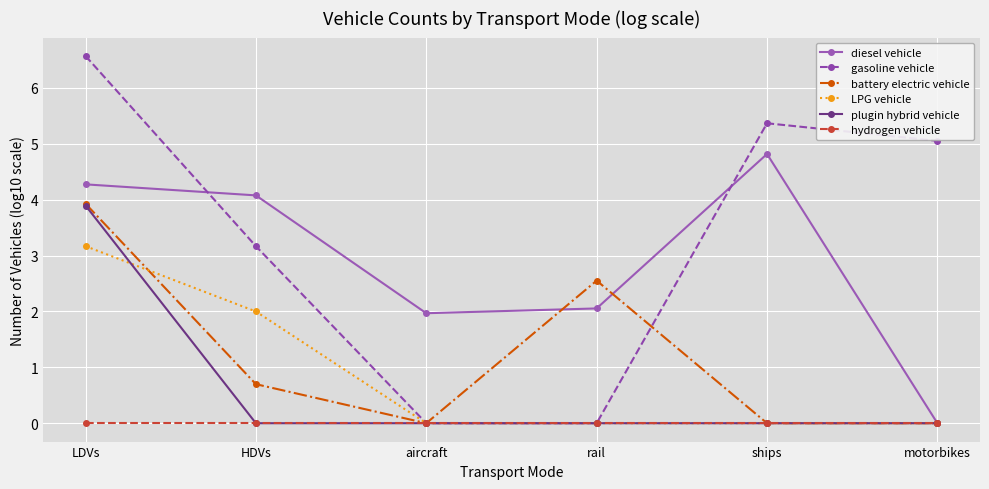

What is the average value of the plugin hybrid vehicle series?

0.6